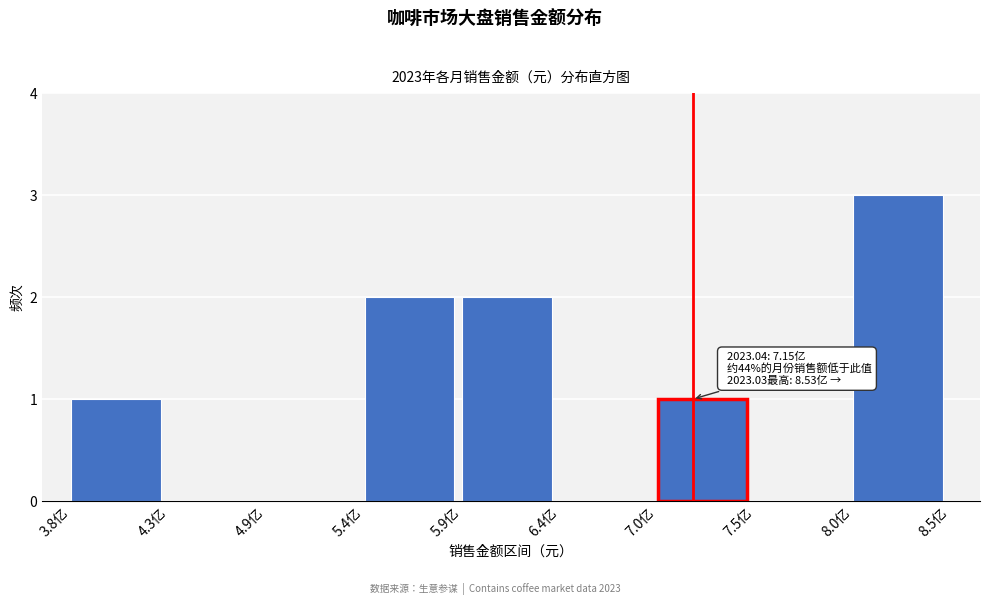

Reading left to right, extract all data points from this chart.

3.8亿=1	4.3亿=0	4.9亿=0	5.4亿=2	5.9亿=2	6.4亿=0	7.0亿=1	7.5亿=0	8.0亿=3